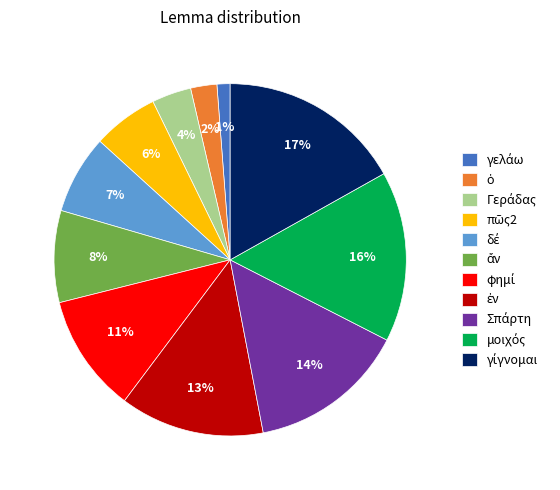

Is there any slice that represents more than half of the pie?

No